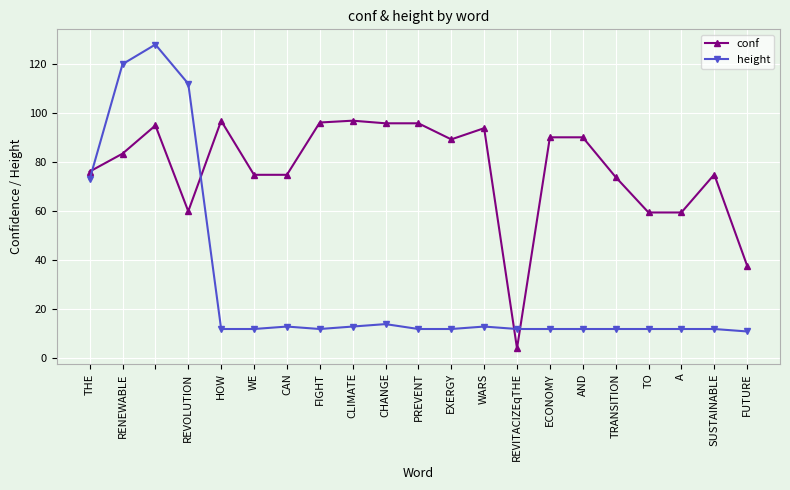

What is the average value of the conf series?

77.1